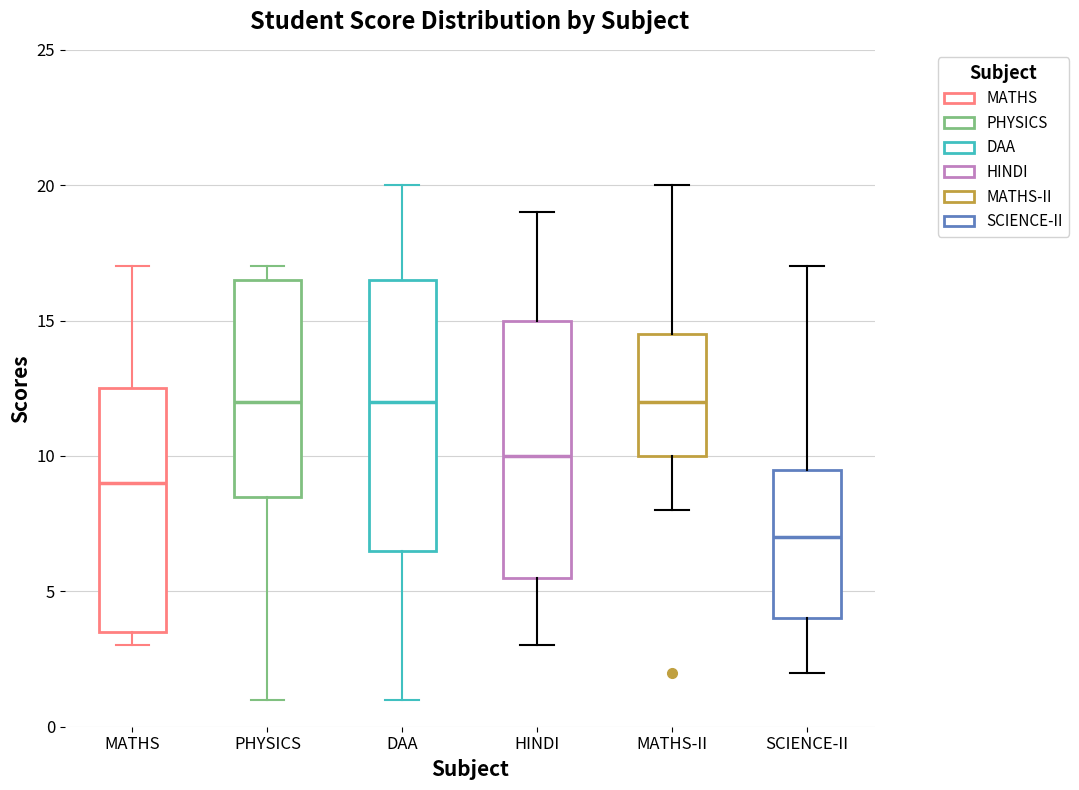

Reading left to right, transcribe this box plot: for each box, give where its median line is, the range the box spans, and where its two whiskers end, as read against the y-axis. The values are not printed on the chart, so give them approximately, as read against the axis.

MATHS: median 9.0, box 3.5 to 12.5, whiskers 3.0 to 17.0
PHYSICS: median 12.0, box 8.5 to 16.5, whiskers 1.0 to 17.0
DAA: median 12.0, box 6.5 to 16.5, whiskers 1.0 to 20.0
HINDI: median 10.0, box 5.5 to 15.0, whiskers 3.0 to 19.0
MATHS-II: median 12.0, box 10.0 to 14.5, whiskers 8.0 to 20.0
SCIENCE-II: median 7.0, box 4.0 to 9.5, whiskers 2.0 to 17.0